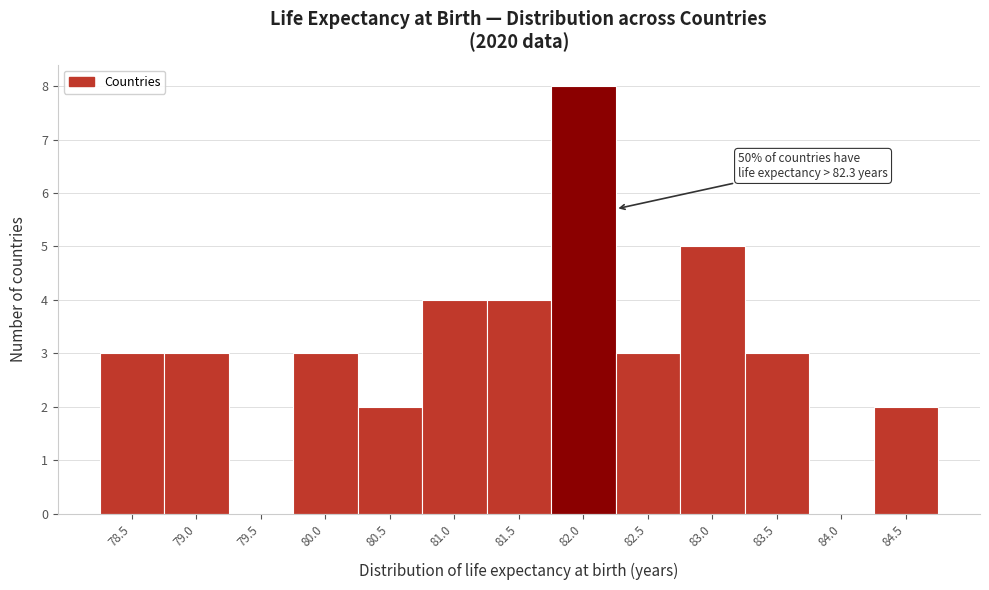

Reading right to left, list all the values displayed in this chart.

84.5=2	84.0=0	83.5=3	83.0=5	82.5=3	82.0=8	81.5=4	81.0=4	80.5=2	80.0=3	79.5=0	79.0=3	78.5=3